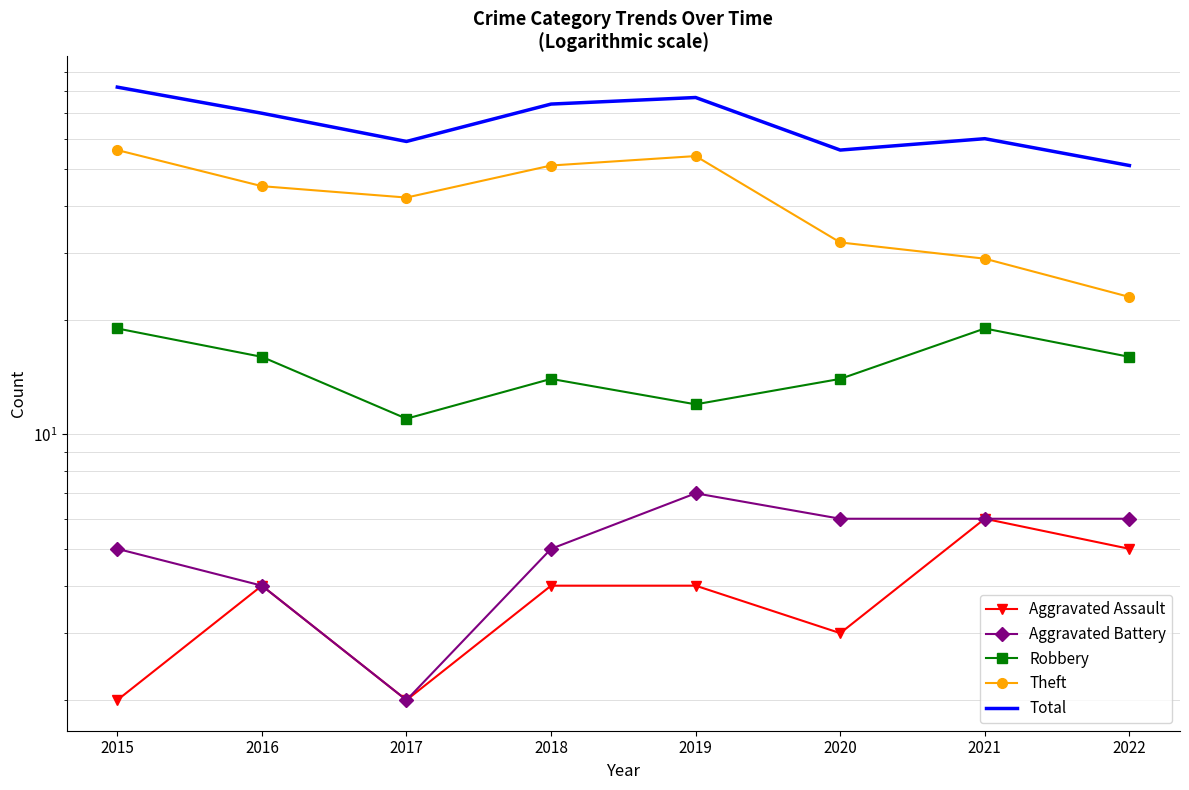

What is the greatest value displayed?

82